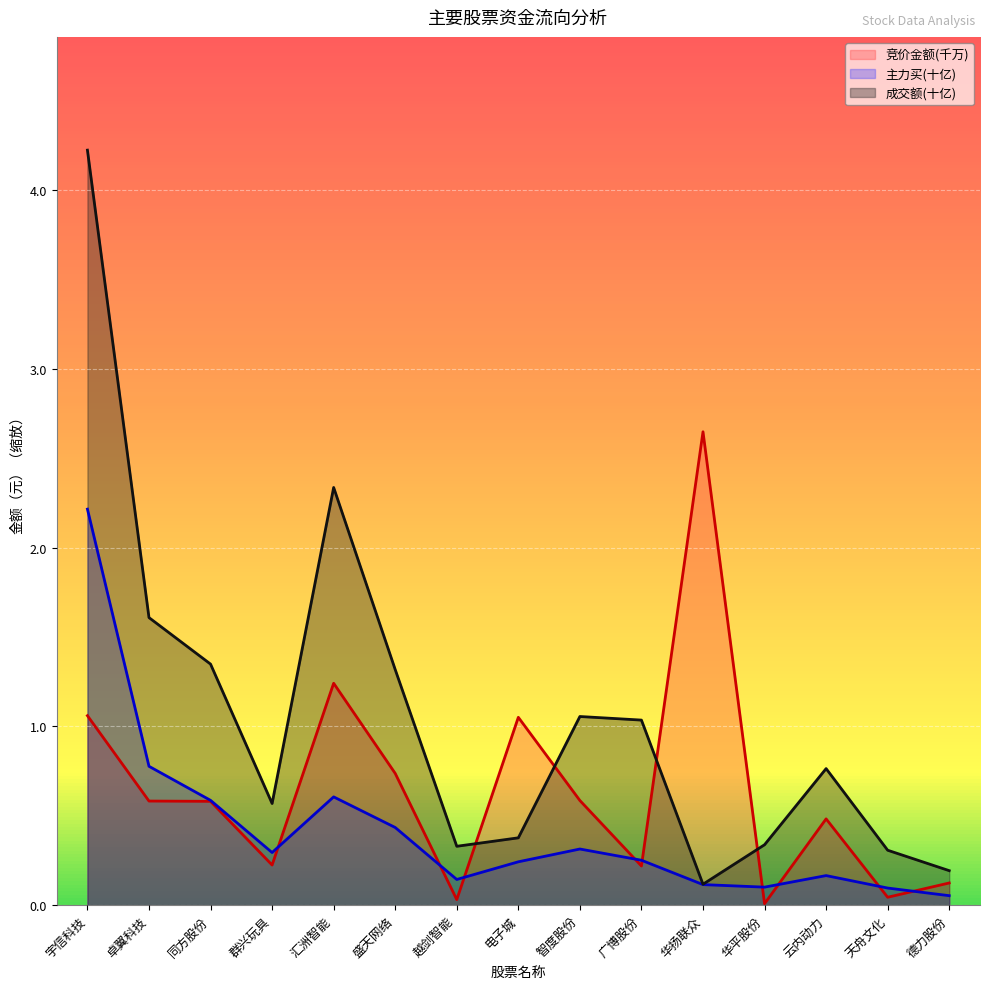

List the labels in order of 成交额 value, largest first.

宇信科技, 汇洲智能, 卓翼科技, 同方股份, 盛天网络, 智度股份, 广博股份, 云内动力, 群兴玩具, 电子城, 华平股份, 越剑智能, 天舟文化, 德力股份, 华扬联众